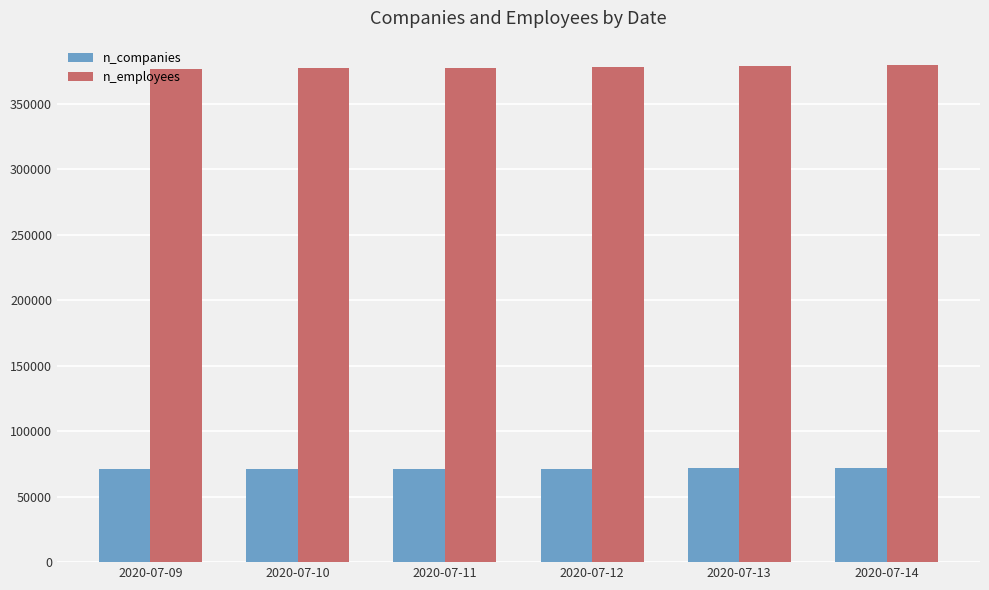

How many values in the n_employees series are below 377758?

3